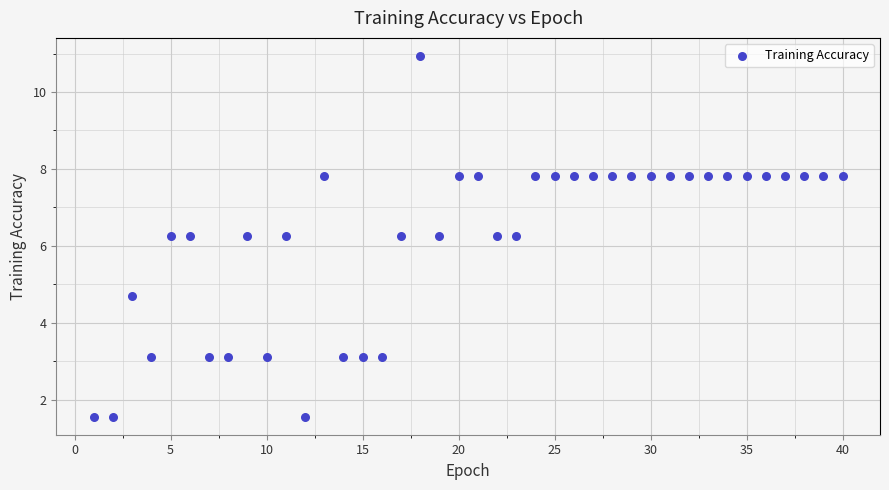

What is the range of Y values (max minus min)?

9.4